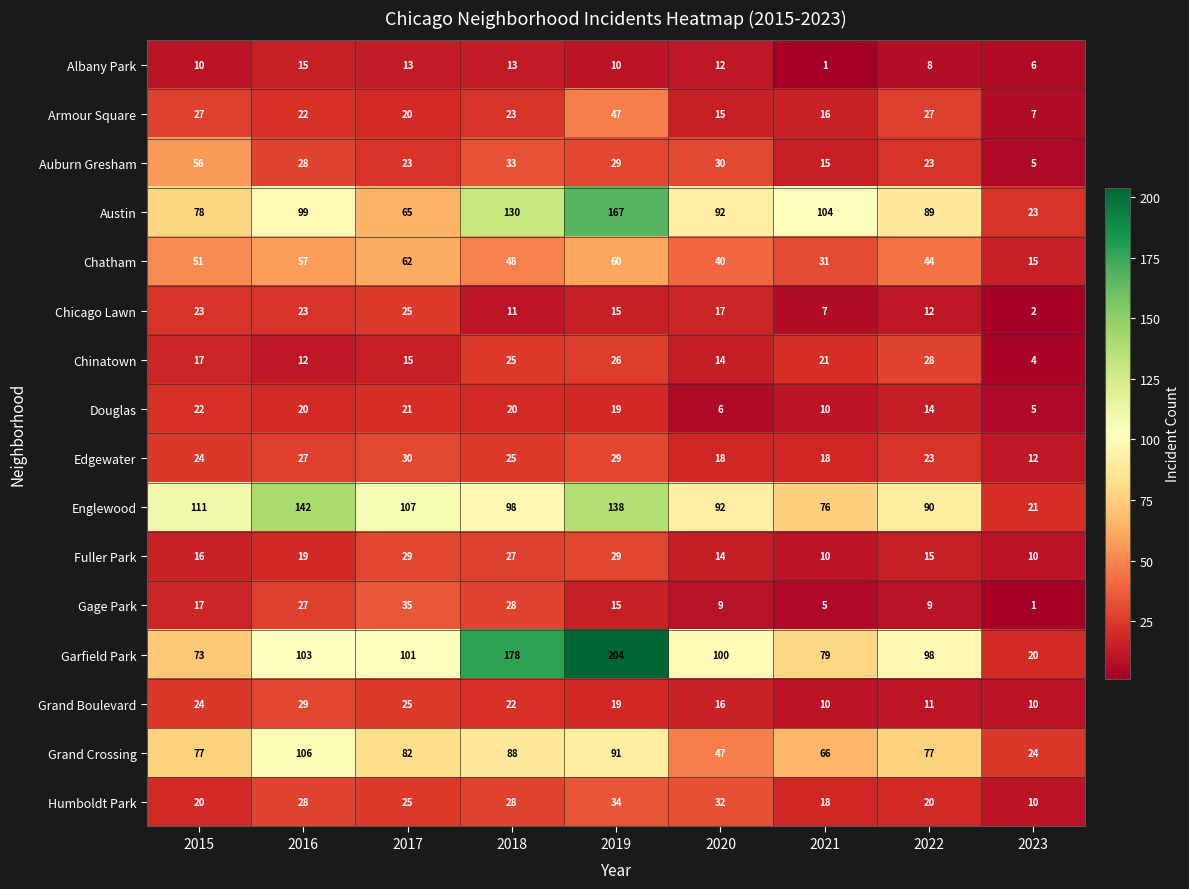

What is the highest value of the Douglas series?

22